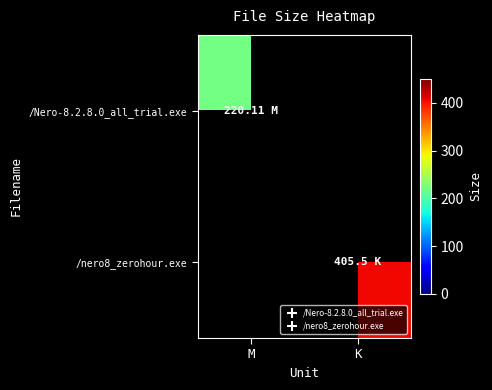

At which label does /Nero-8.2.8.0_all_trial.exe reach its minimum?

M